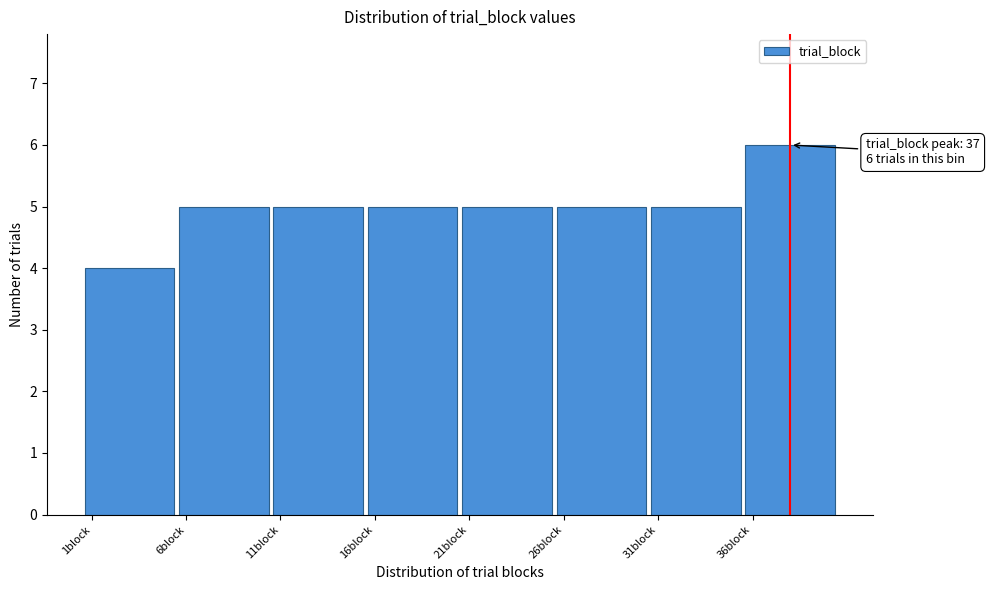

Reading right to left, extract all data points from this chart.

36block=6	31block=5	26block=5	21block=5	16block=5	11block=5	6block=5	1block=4